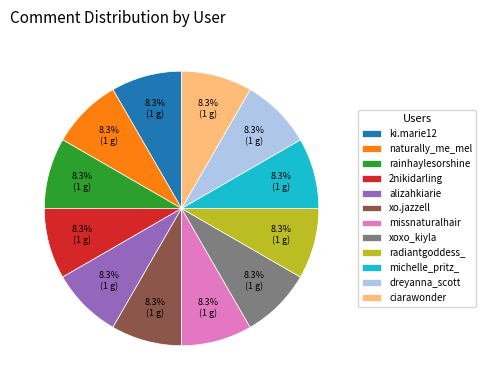

What portion of the pie excludes radiantgoddess_?

91.7%